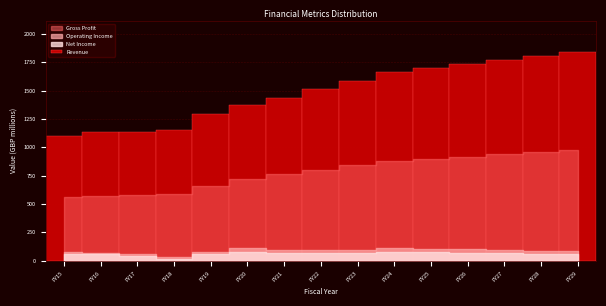

What value does the data have at FY15?

1095.0